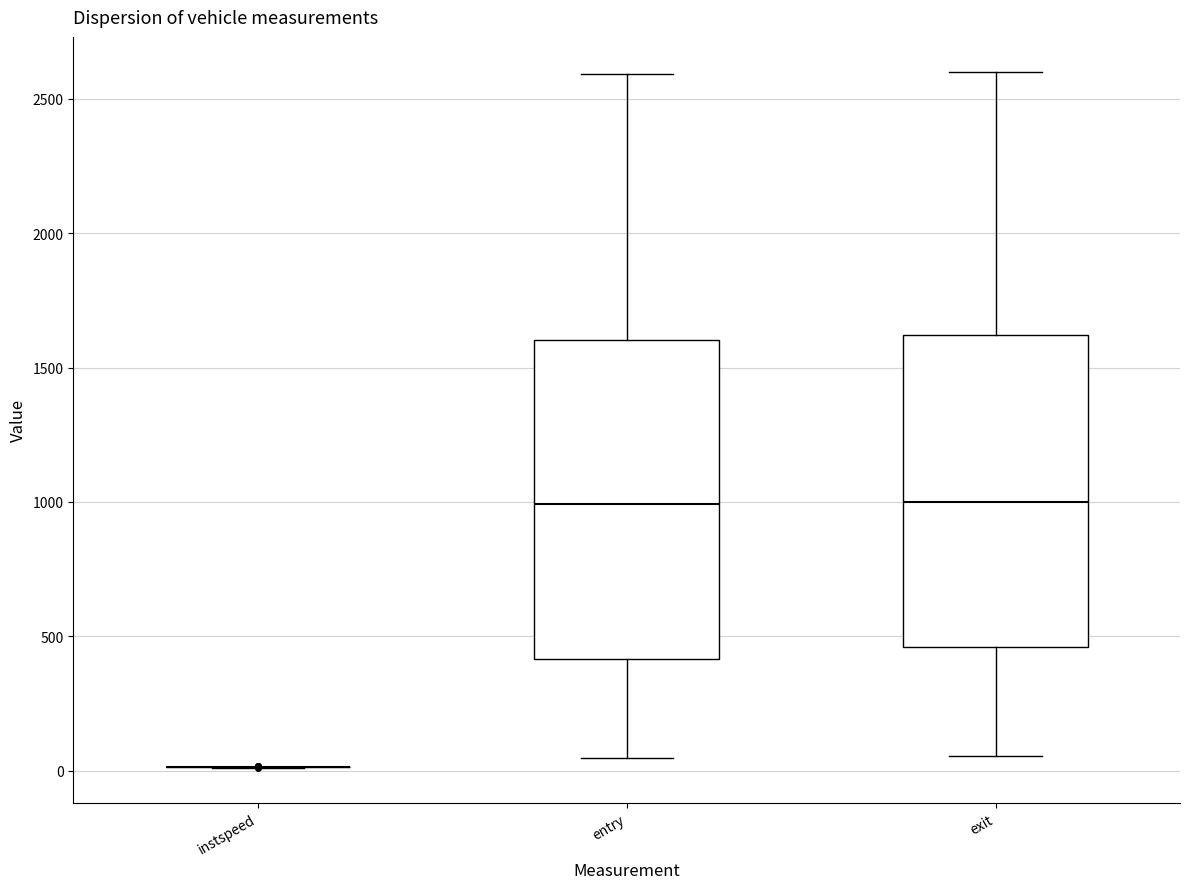

Reading left to right, transcribe this box plot: for each box, give where its median line is, the range the box spans, and where its two whiskers end, as read against the y-axis. The values are not printed on the chart, so give them approximately, as read against the axis.

instspeed: box collapsed to a line at 0, whiskers 0 to 0
entry: median 1000, box 400 to 1600, whiskers 50 to 2600
exit: median 1000, box 450 to 1600, whiskers 50 to 2600